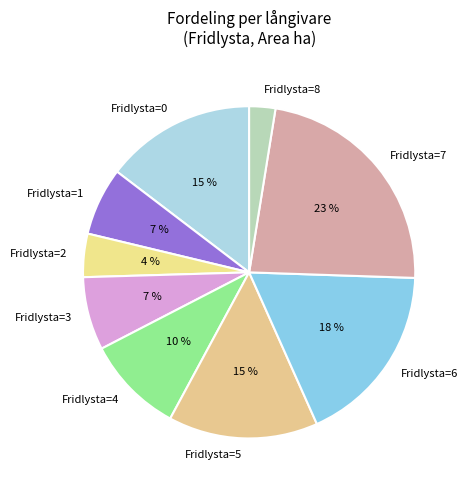

How many slices are in this pie chart?

9